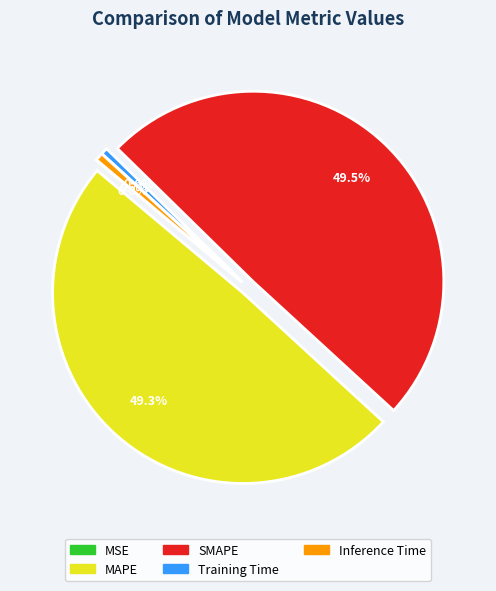

What portion of the pie excludes MAPE?

50.7%